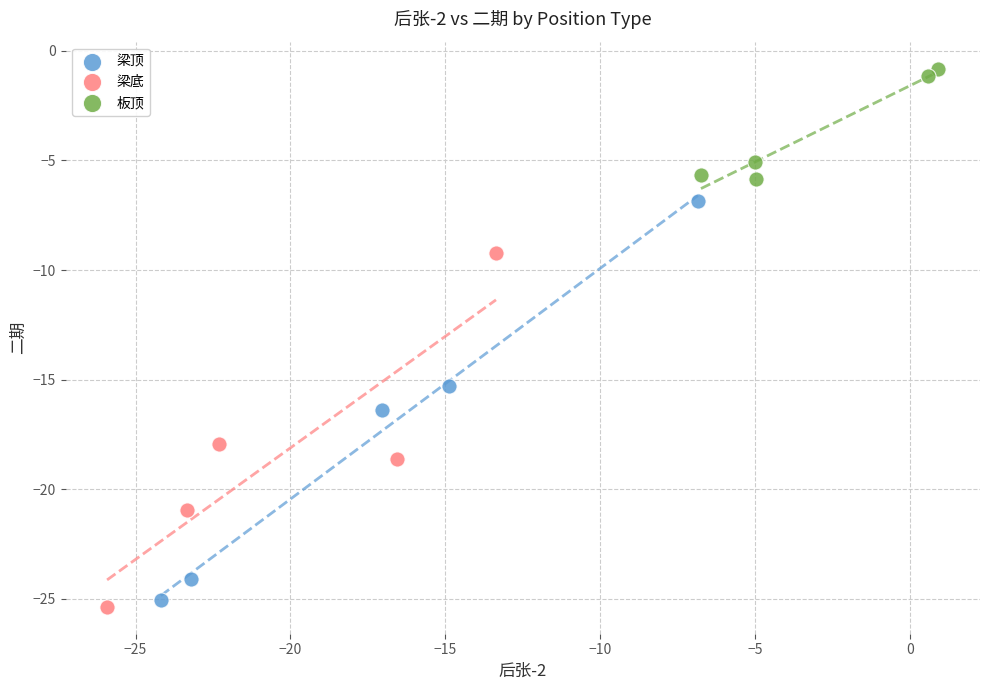

Which series has the widest spread of Y values?

梁顶